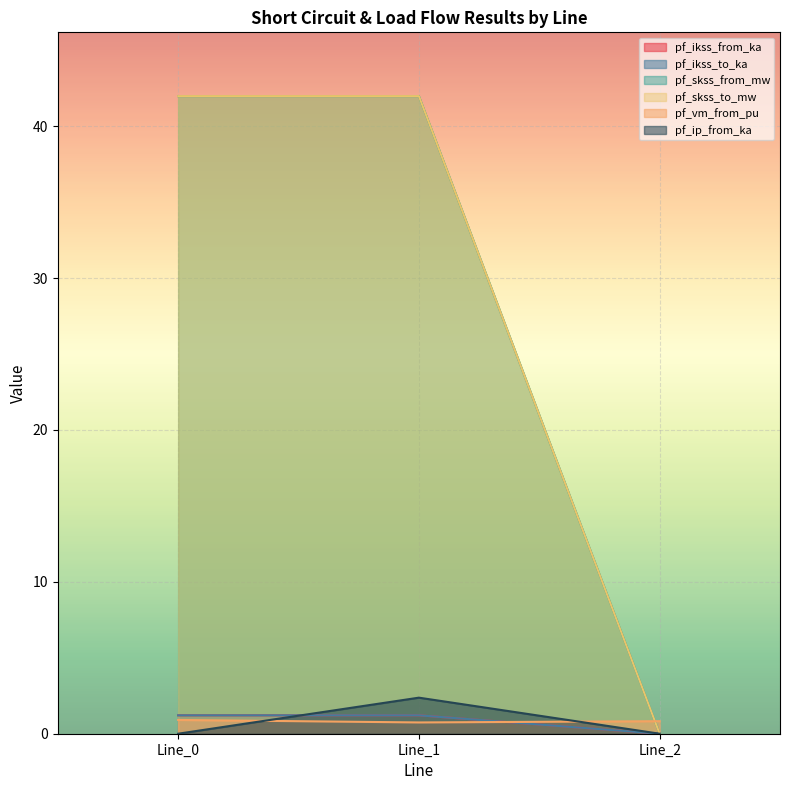

At Line_0, list the series in order from largest to smallest.

pf_skss_from_mw, pf_skss_to_mw, pf_ikss_from_ka, pf_ikss_to_ka, pf_vm_from_pu, pf_ip_from_ka